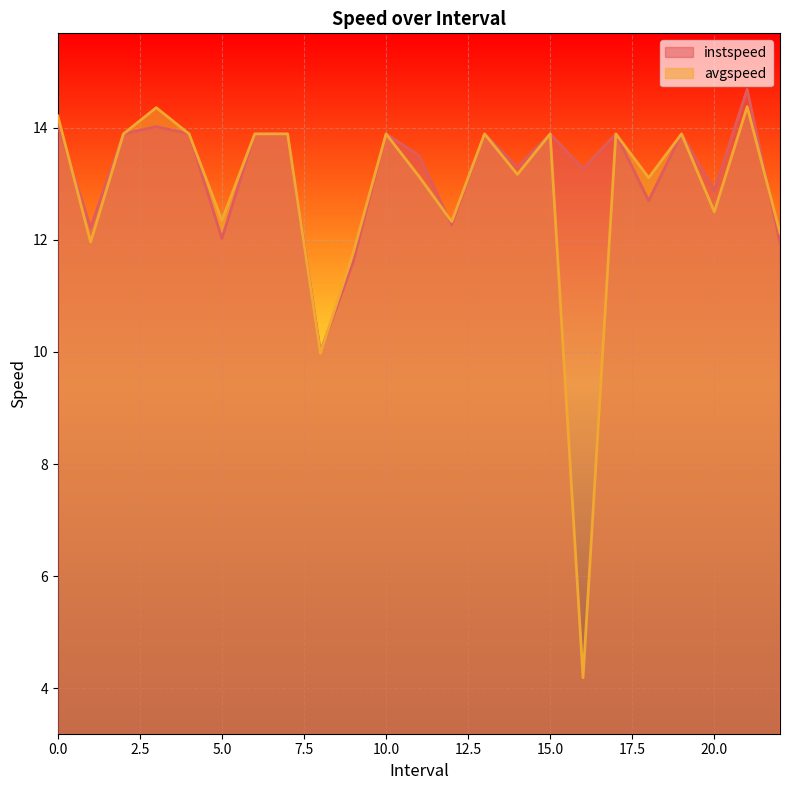

How many data points does each series have?

23